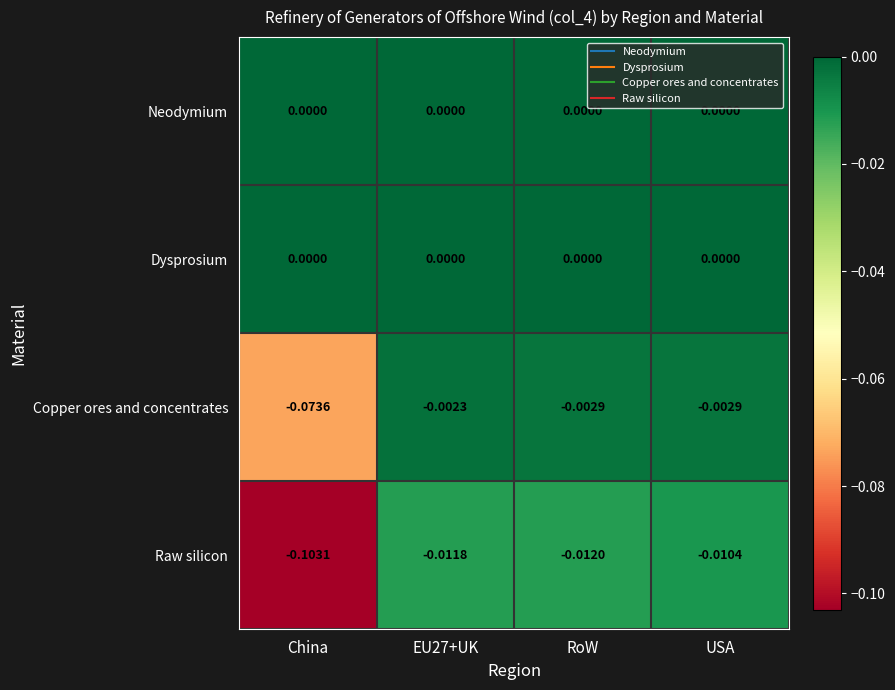

How many series are shown in this chart?

4